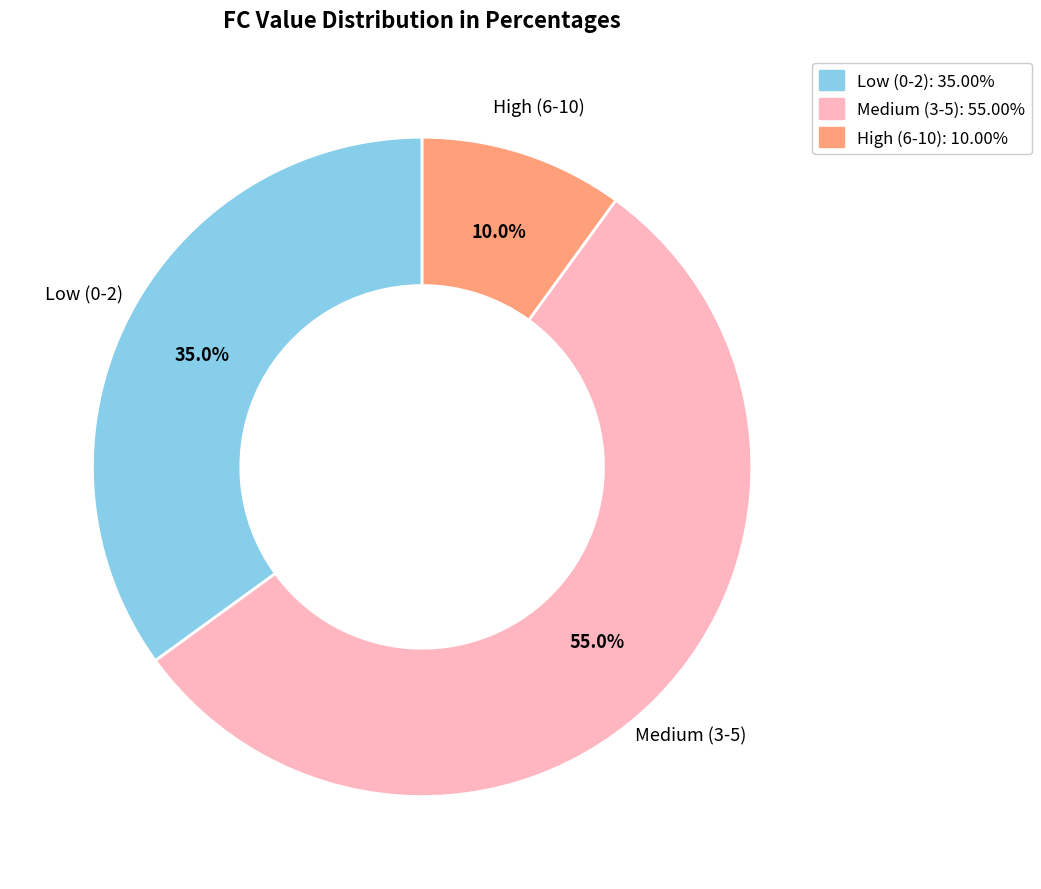

How much of the chart is everything except Low (0-2)?

65.0%